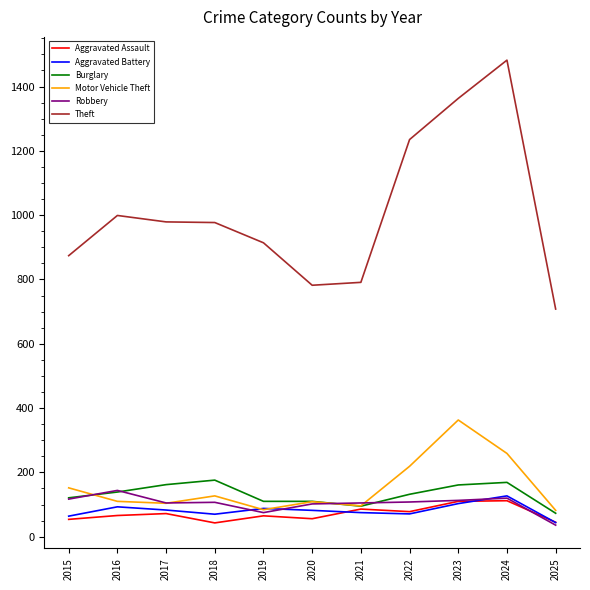

Is the value of Aggravated Assault at 2024 greater than the value of Theft at 2020?

No